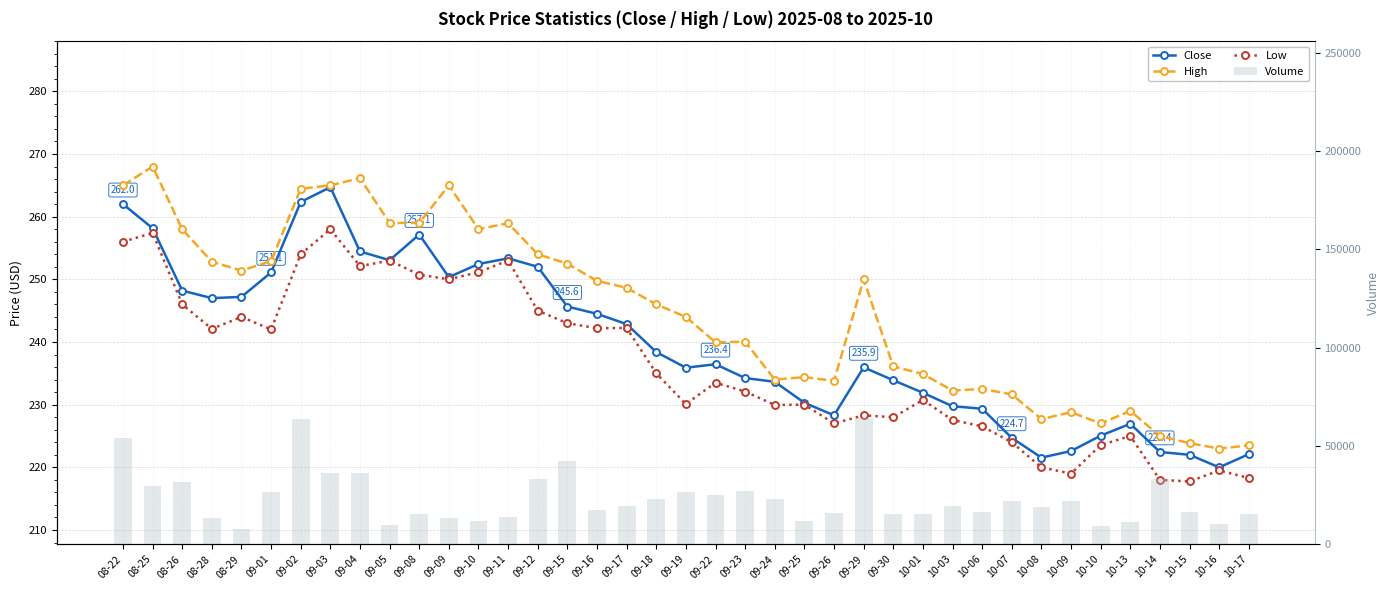

What is the average value of the High series?

244.8